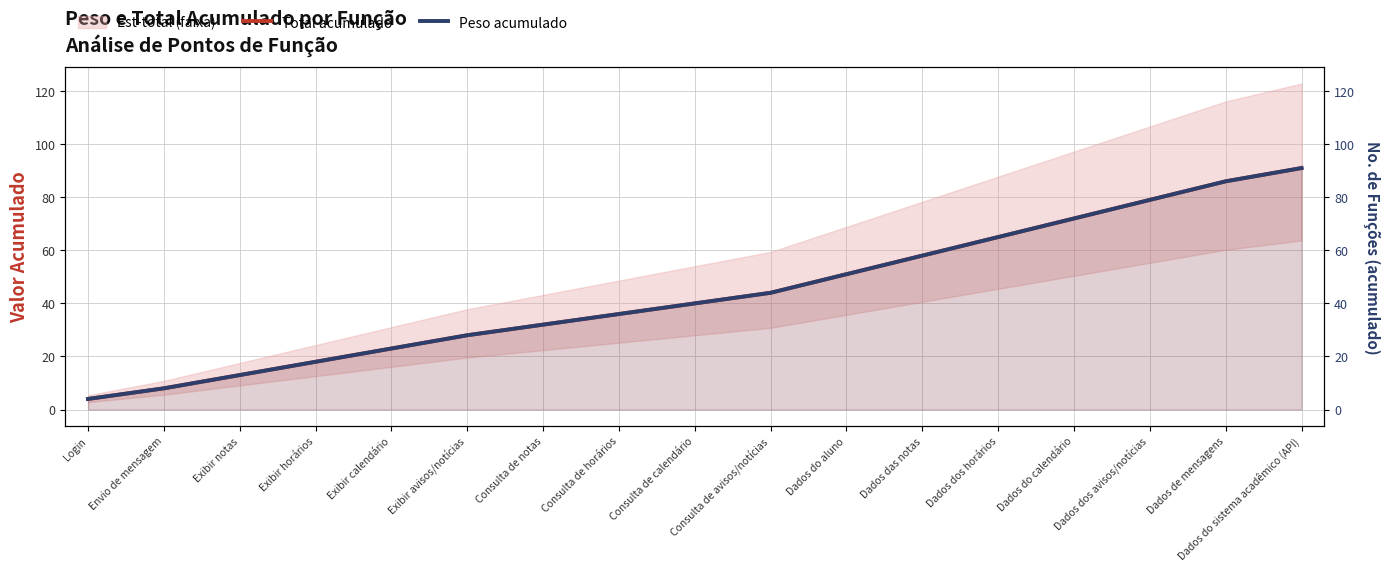

What is the total value across all series at Envio de mensagem?

16